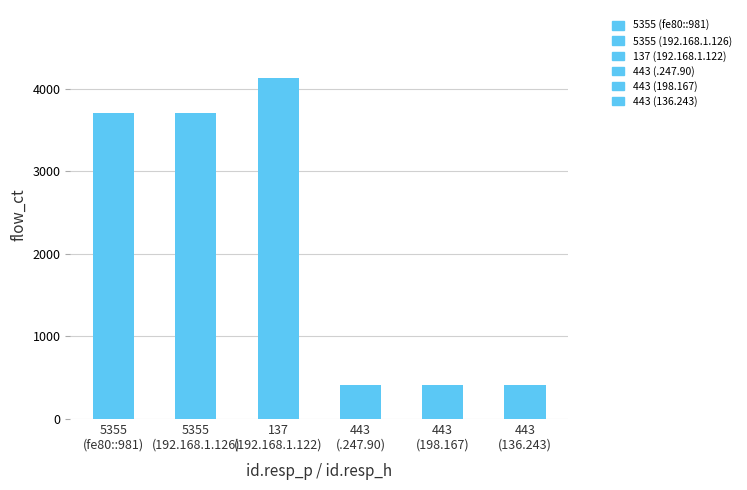

What is the difference between the maximum and minimum values?

3721